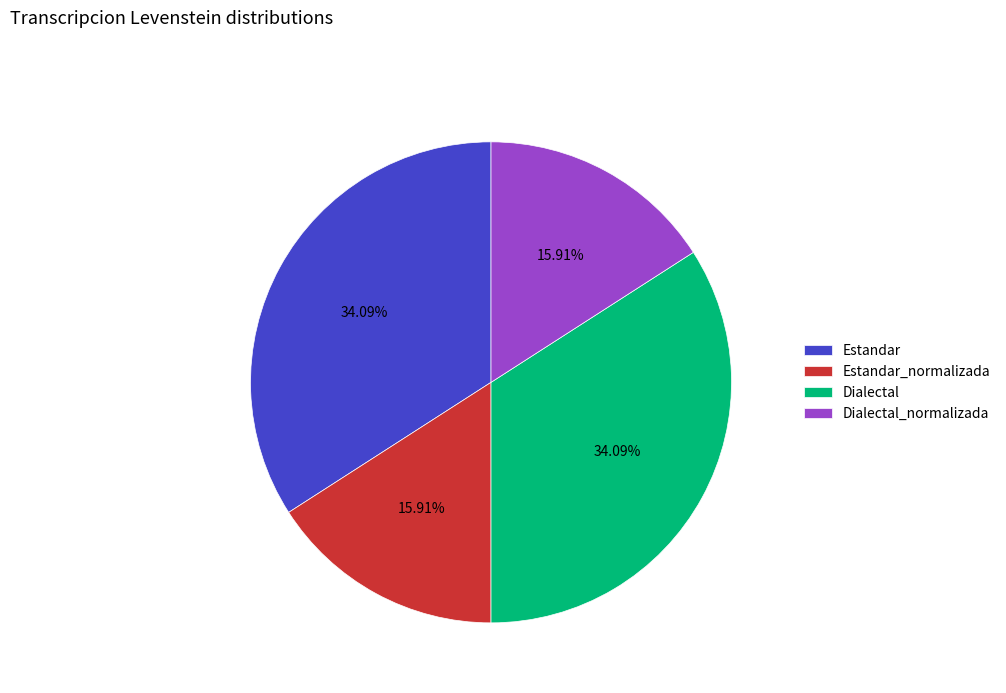

Approximately how many times larger is the value at Estandar_normalizada compared to Dialectal?

0.5